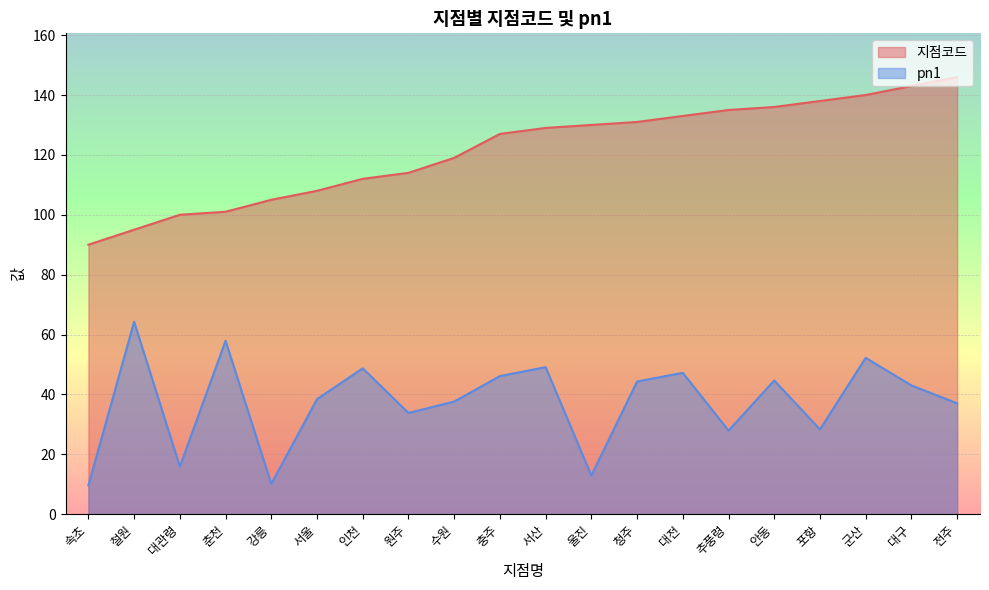

True or false: 지점코드 and pn1 intersect in this chart.

False